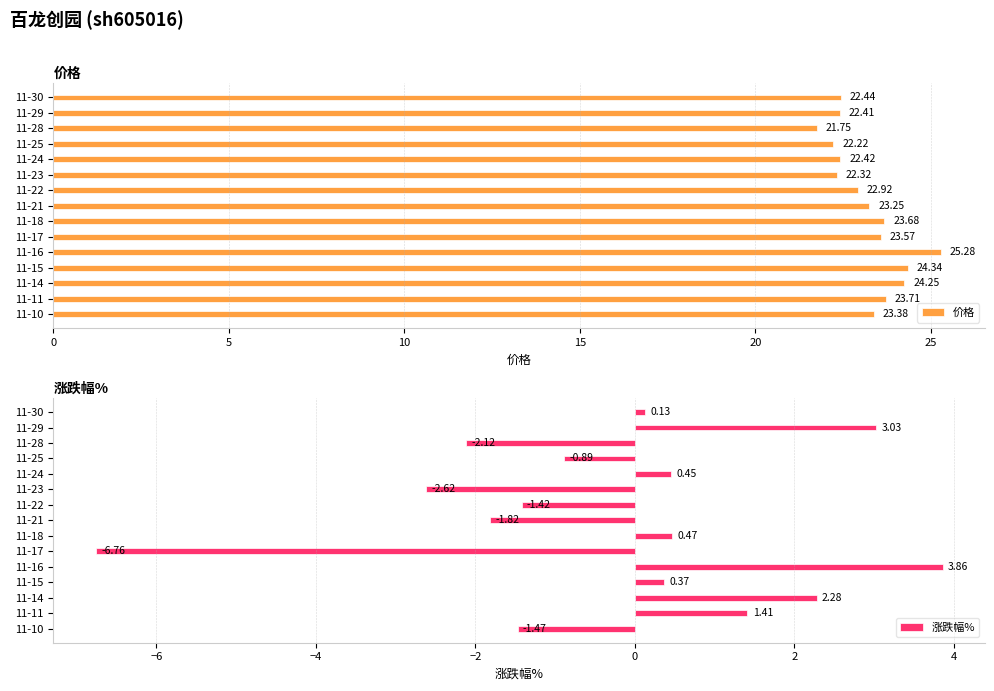

Rank the categories by 价格 value from lowest to highest.

11-28, 11-25, 11-23, 11-29, 11-24, 11-30, 11-22, 11-21, 11-10, 11-17, 11-18, 11-11, 11-14, 11-15, 11-16